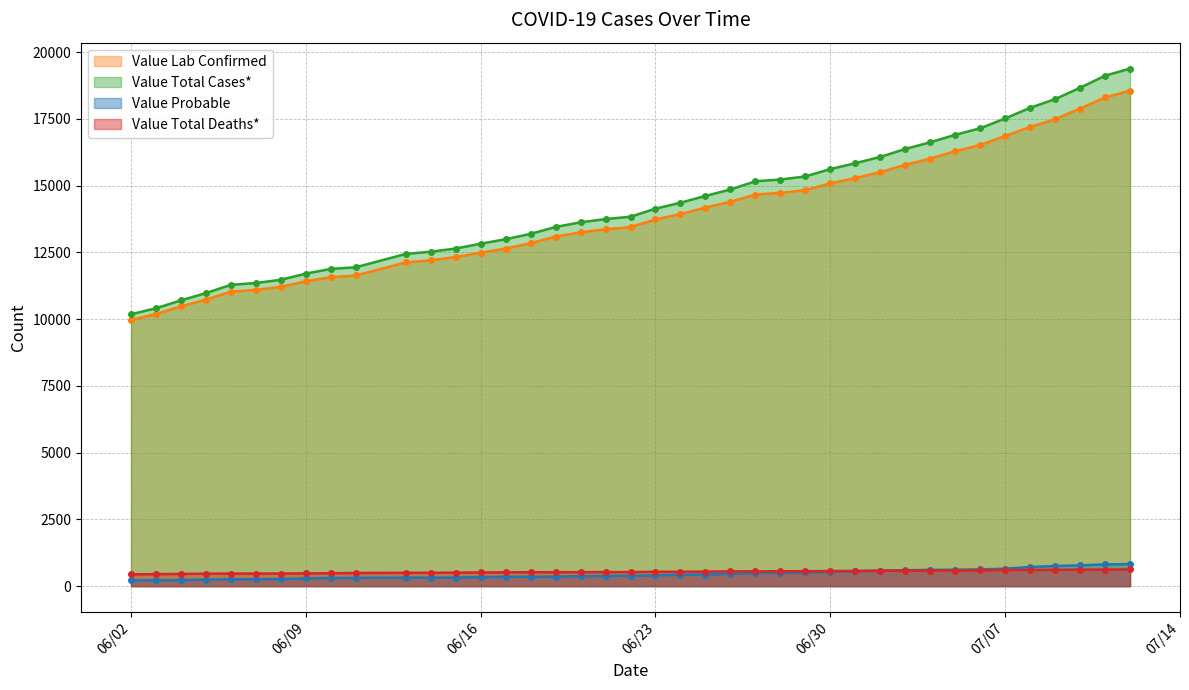

What is the minimum value for Value Total Cases*?

10185